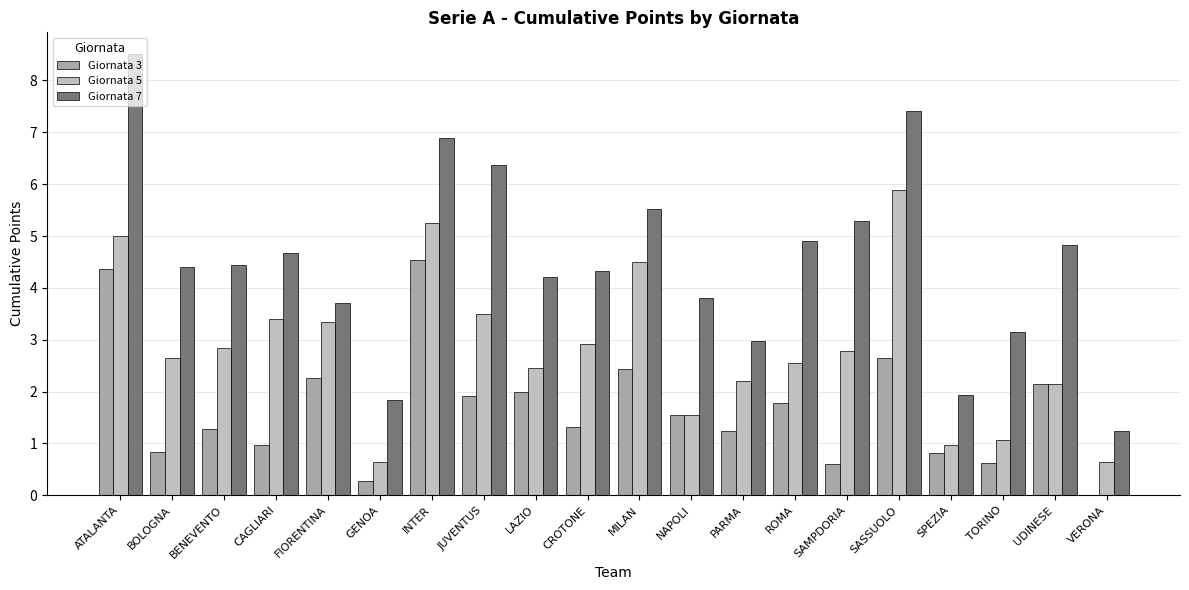

What is the highest value of the Giornata 5 series?

5.9